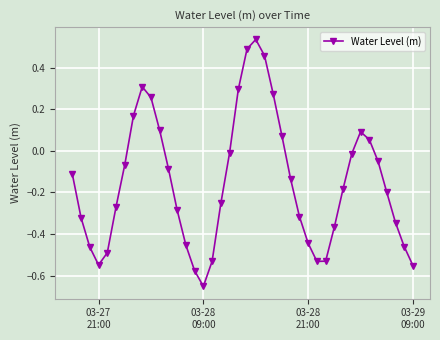

How many points are lower than both their immediate neighbors (excluding endpoints)?

3